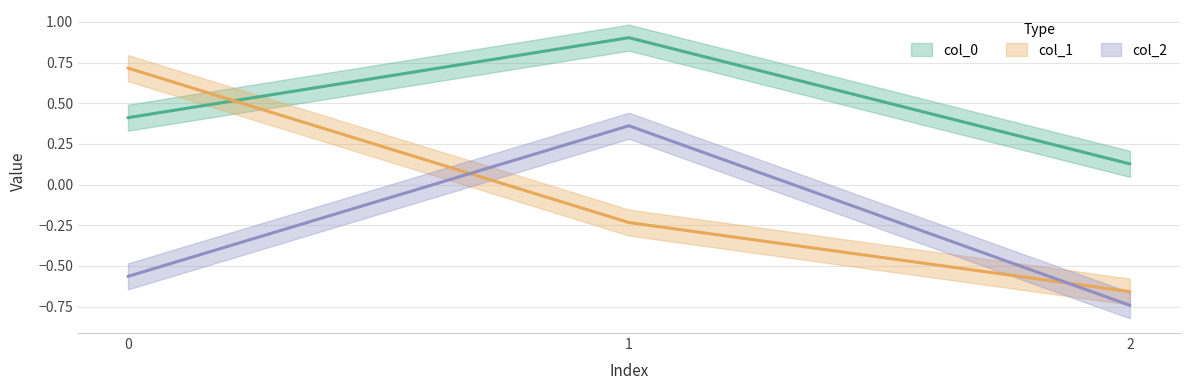

What is the total value across all series at 1?

1.0